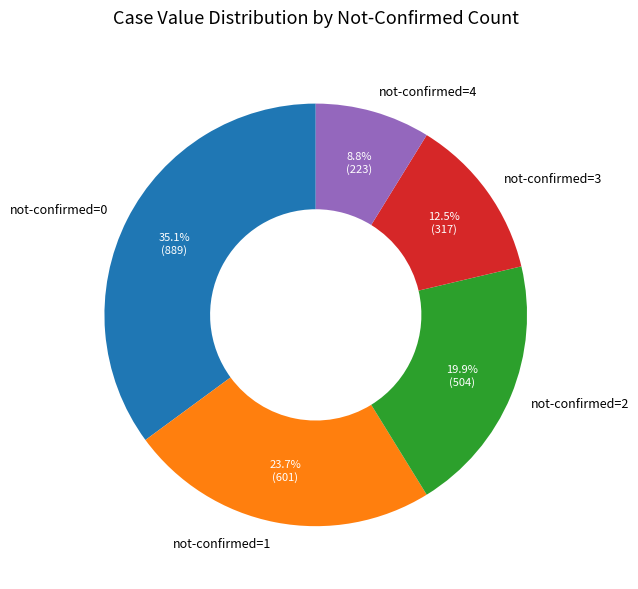

How many slices are in this pie chart?

5